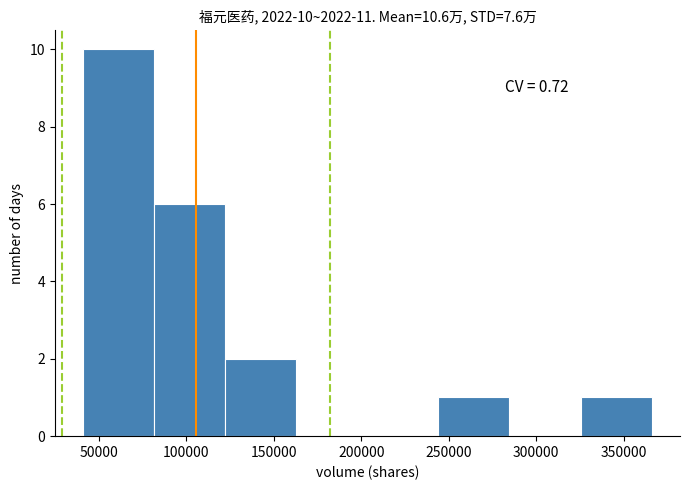

Over which range of the x-axis is the bar tallest?

40000 to 80000